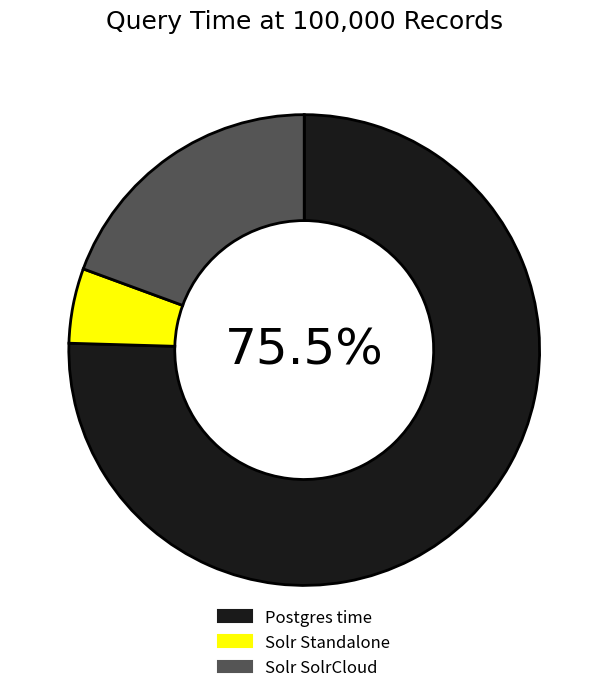

To the nearest percent, what is the average slice percentage?

33%